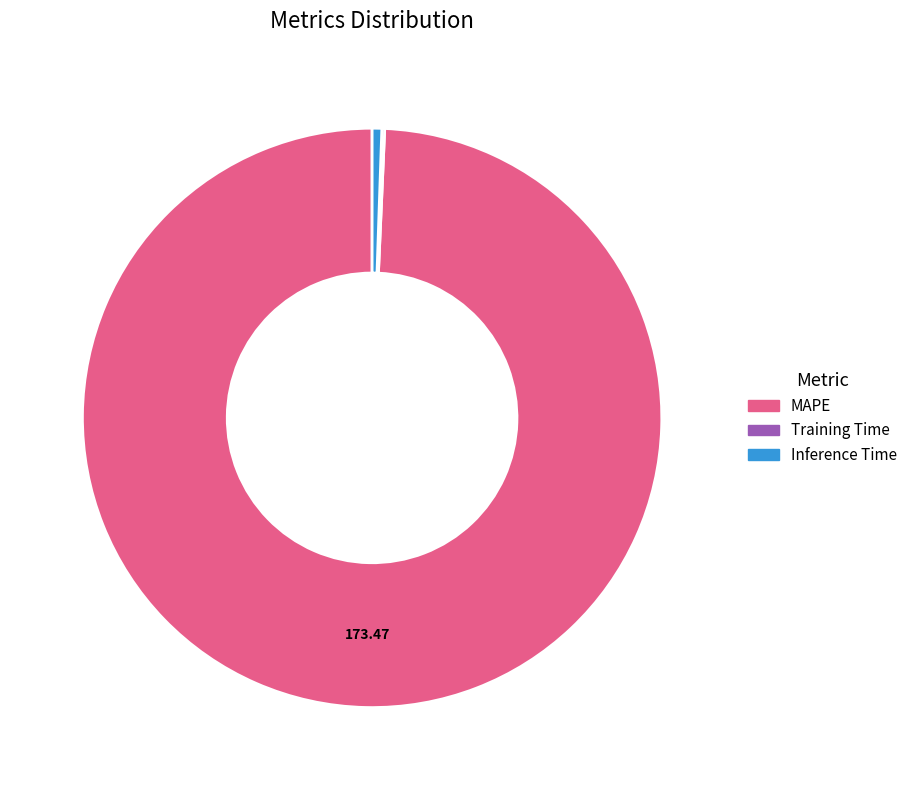

What is the largest slice in the pie chart?

MAPE